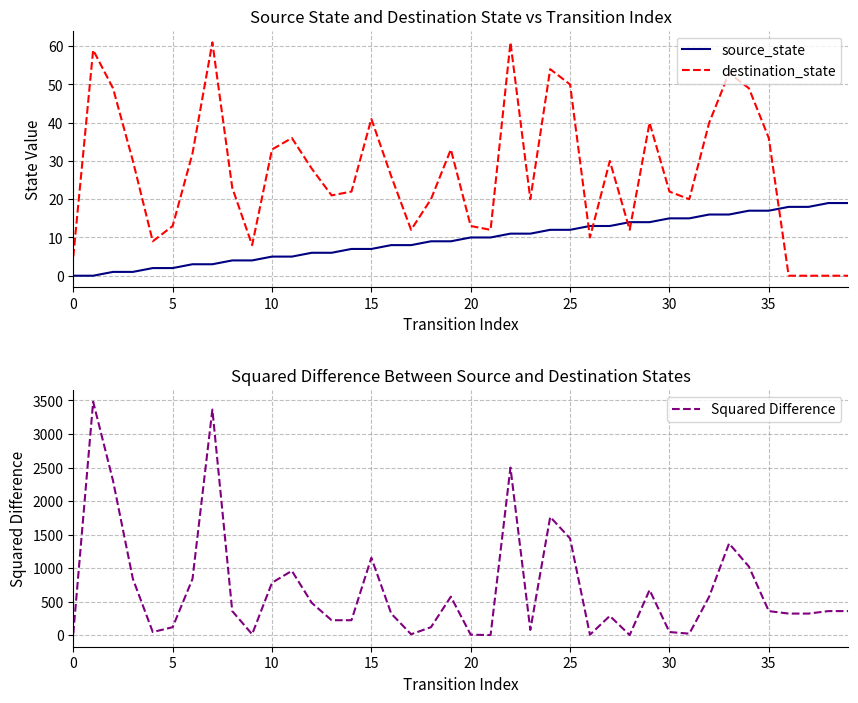

How many values in source_state are above zero?

38